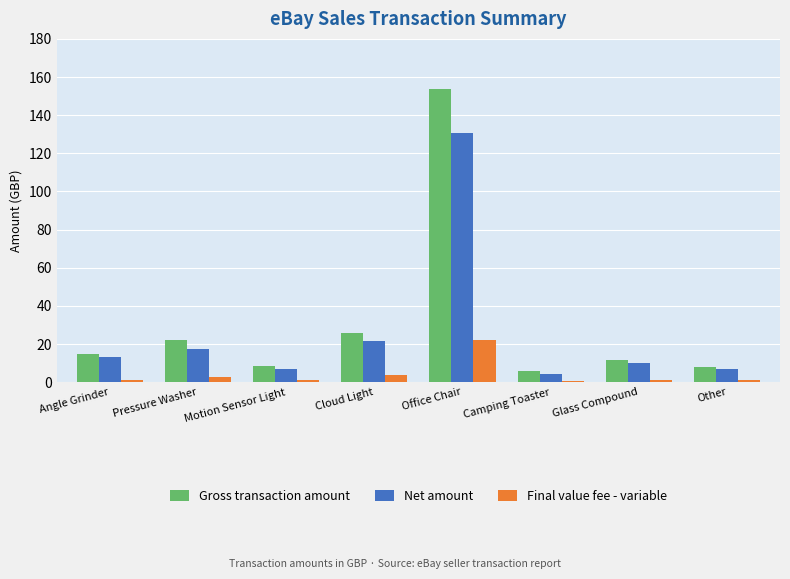

How many values in the Gross transaction amount series exceed 14?

4